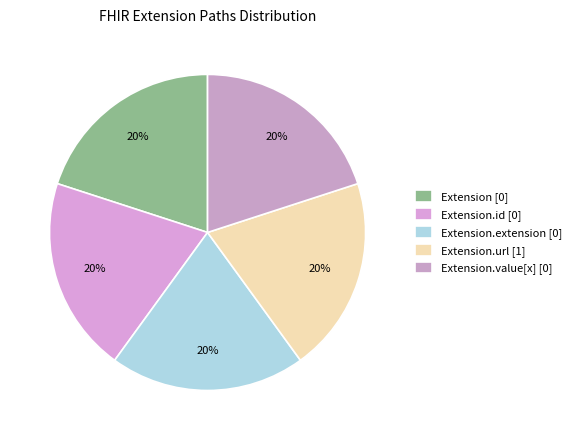

How many slices are in this pie chart?

5